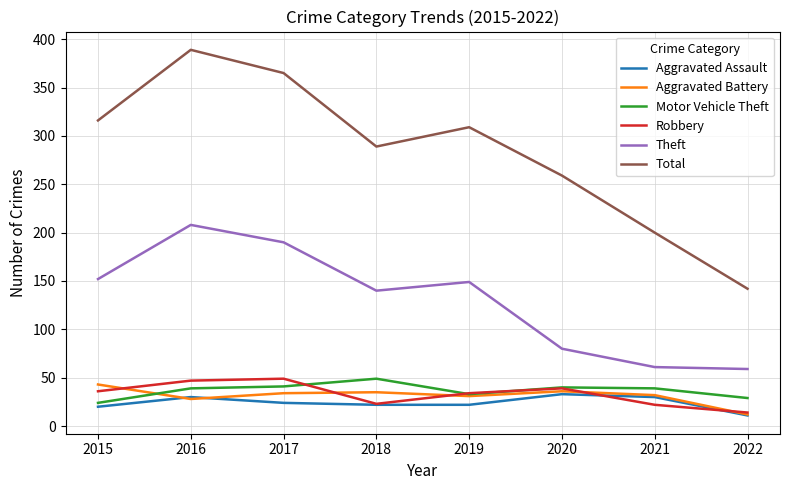

At which label is Total closest to 265?

2020